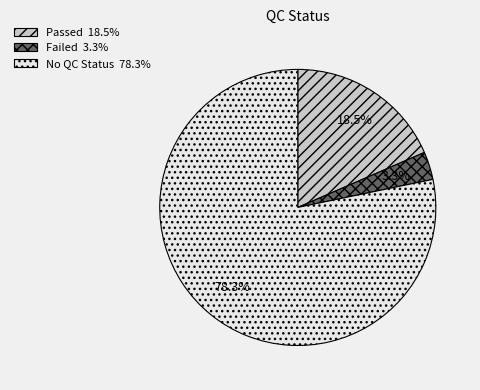

Which has a higher value, Failed 3.3% or Passed 18.5%?

Passed 18.5%